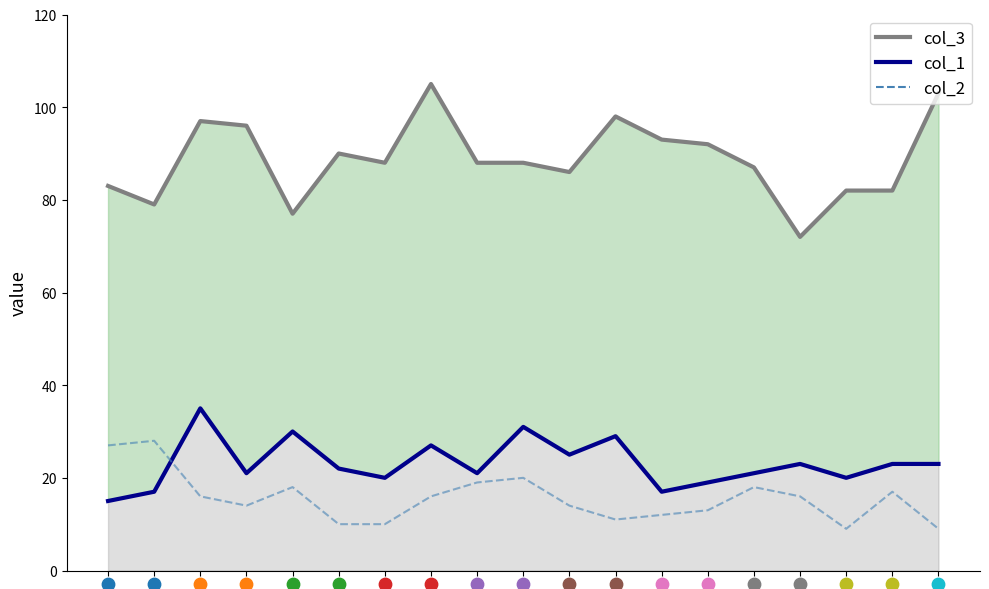

Which series has the largest total across all categories?

col_3 line